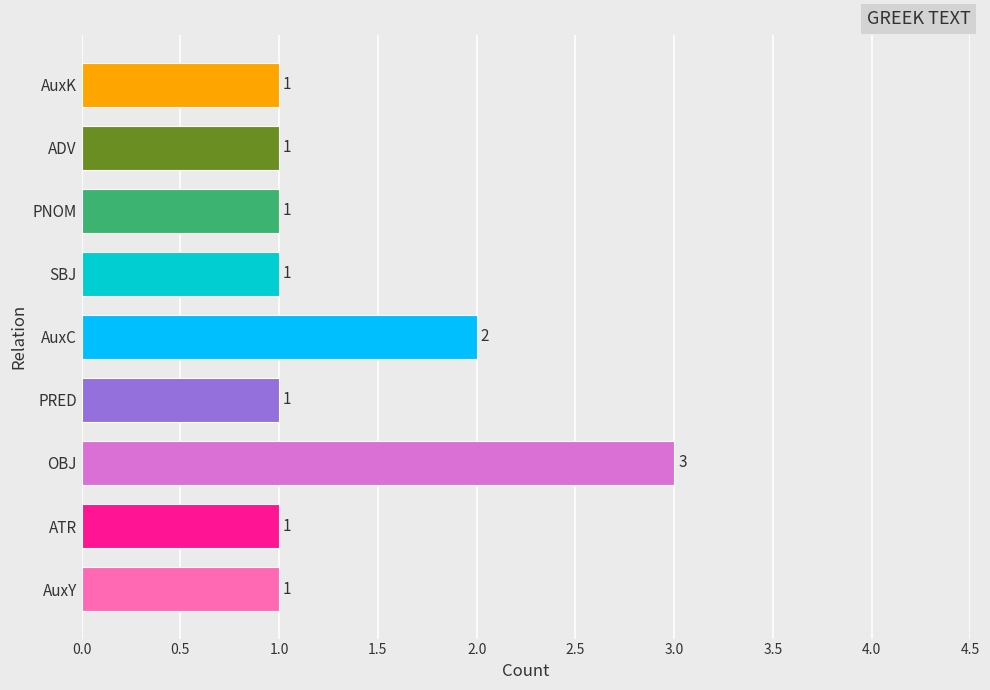

What is the greatest value displayed?

3